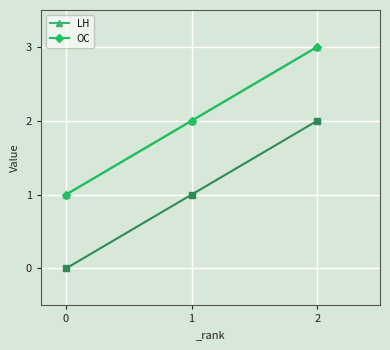

What is the lowest value of the OC series?

1